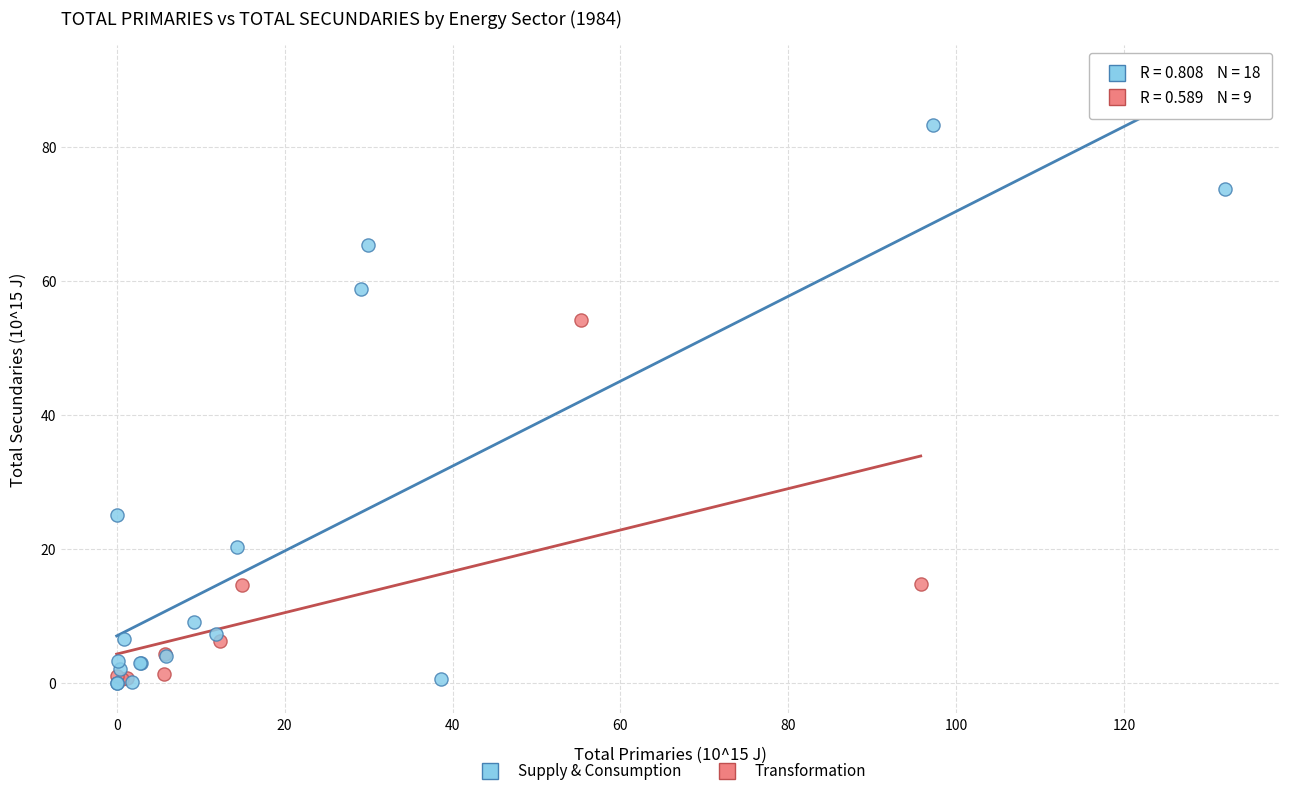

Which series has the widest spread of Y values?

Supply & Consumption